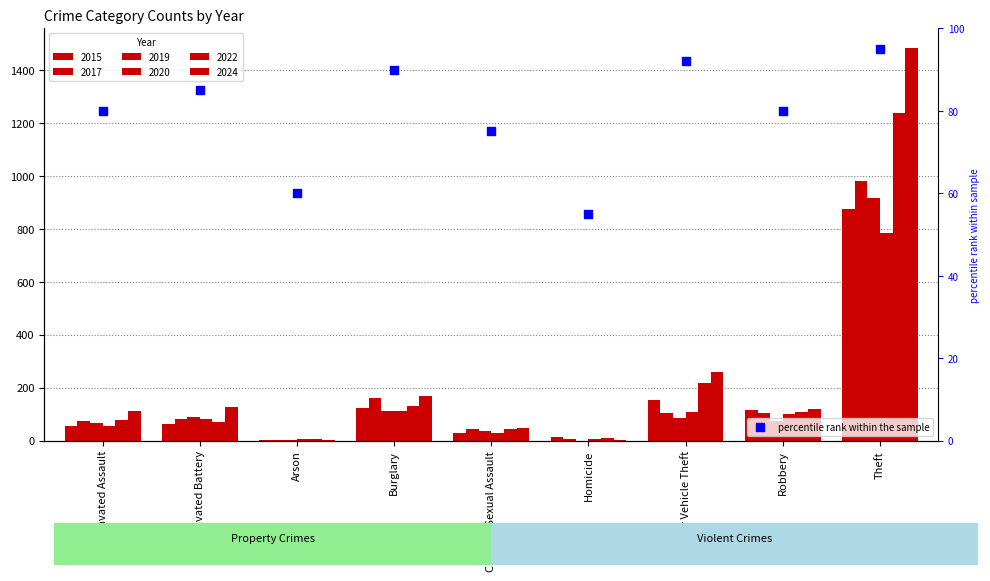

Between Arson and Motor Vehicle Theft, which is larger?

Motor Vehicle Theft